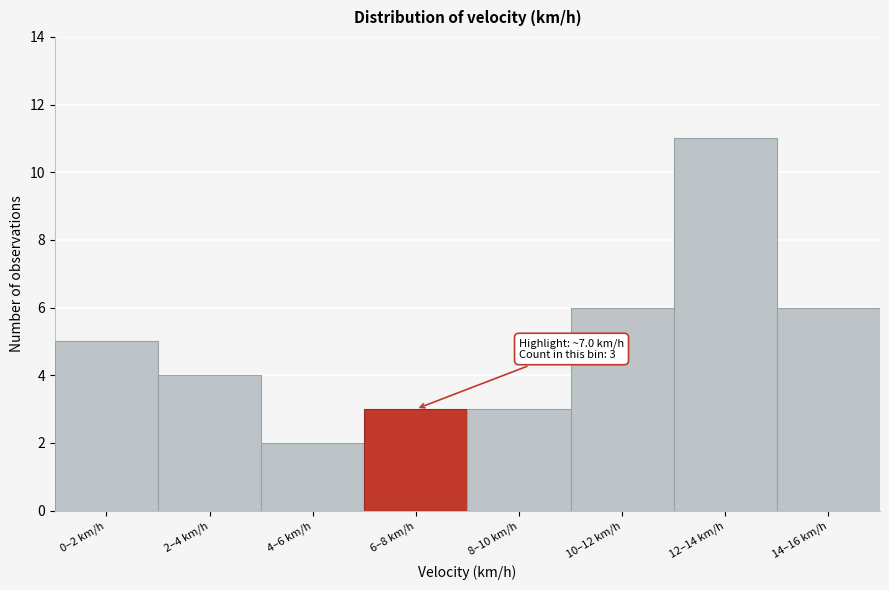

Reading left to right, transcribe all the data shown in this chart.

5	4	2	3	3	6	11	6